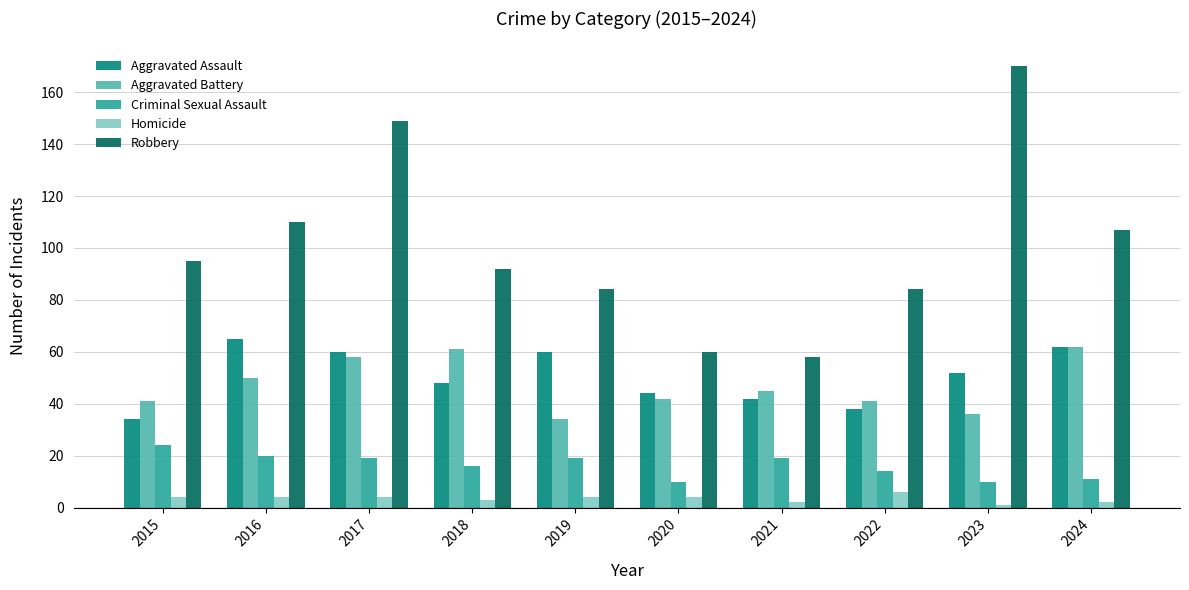

Between 2018 and 2019, which series saw the biggest shift?

Aggravated Battery